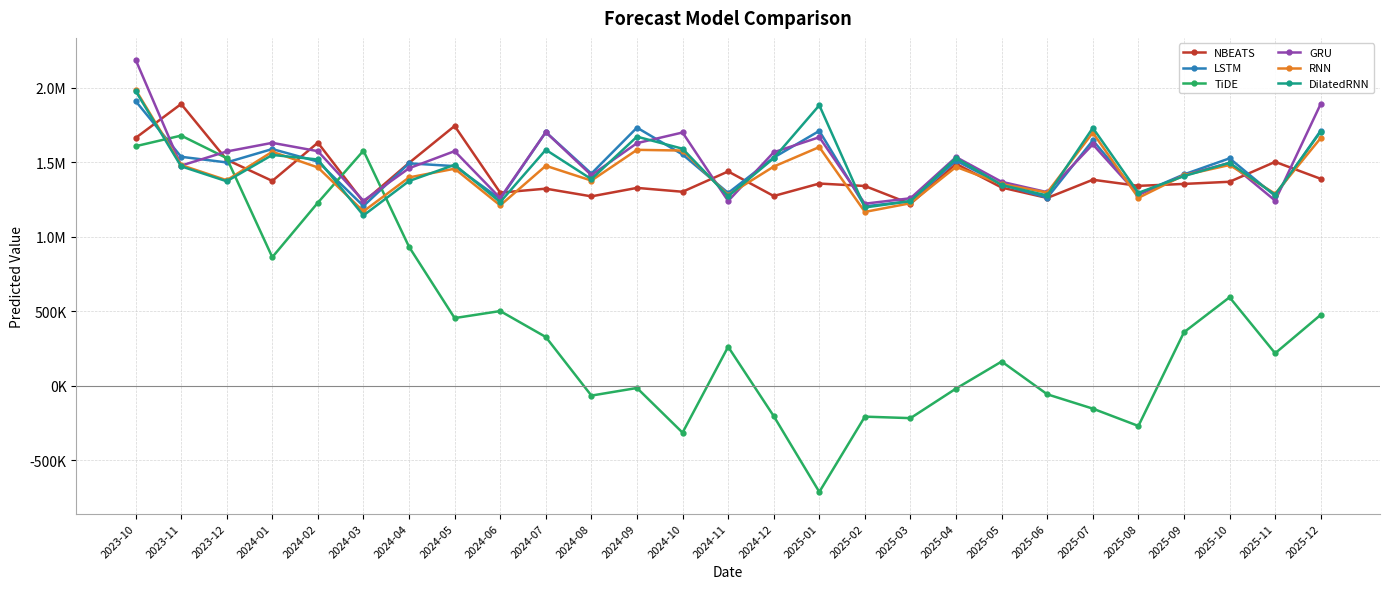

Rank the series at 2024-01 from highest to lowest value.

GRU, LSTM, RNN, DilatedRNN, NBEATS, TiDE